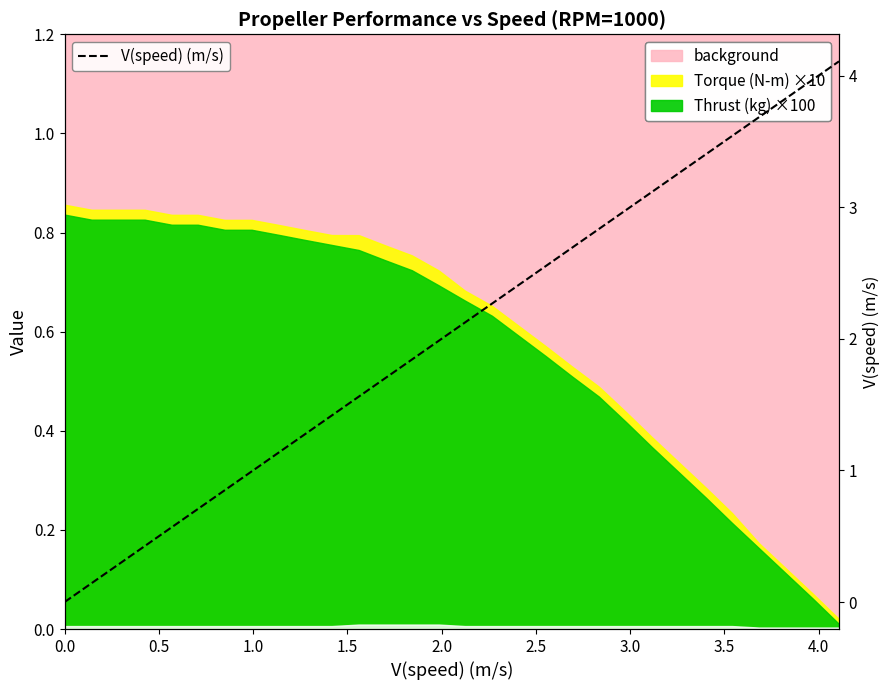

How many lines are shown in the chart?

1